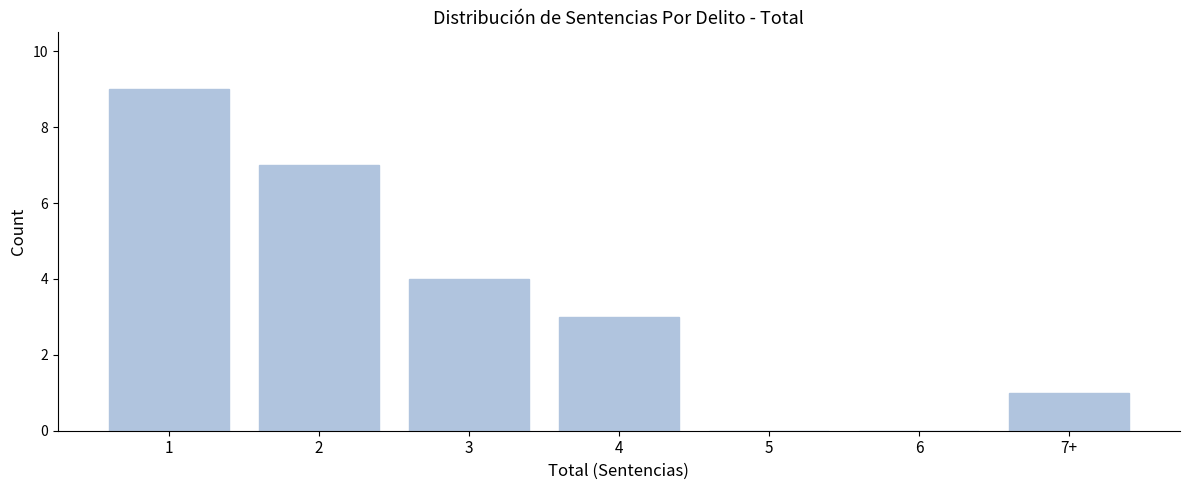

Reading right to left, list all the values displayed in this chart.

7+=1	6=0	5=0	4=3	3=4	2=7	1=9